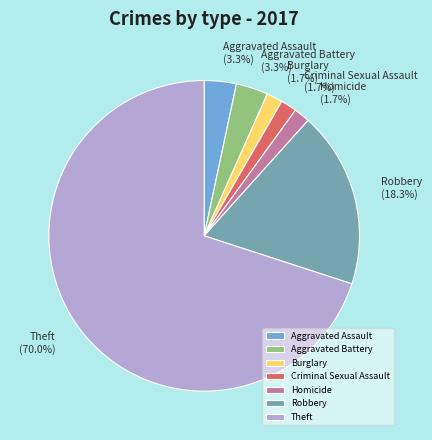

Which has a higher value, Criminal Sexual Assault or Theft?

Theft